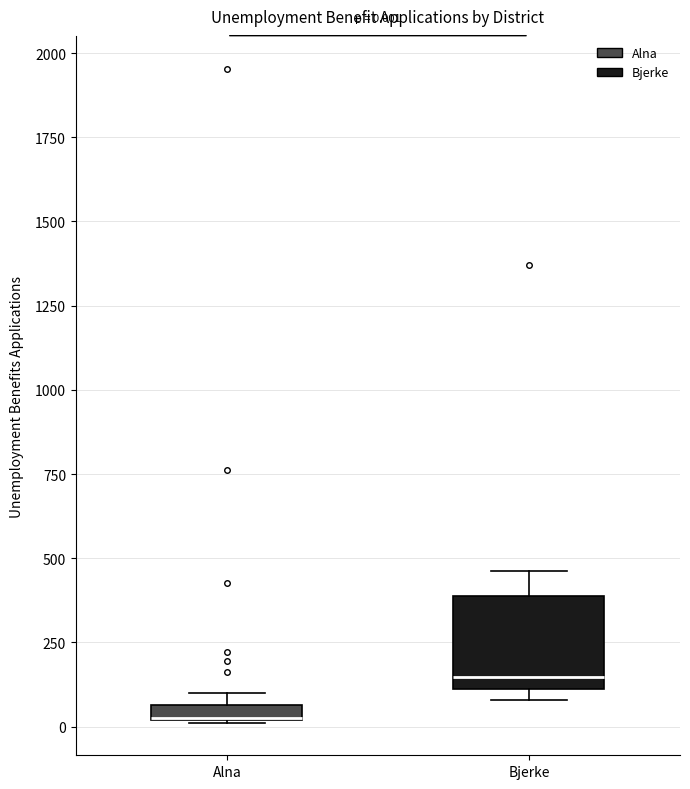

Comparing the boxes themselves (not the whiskers), which one is the tallest?

Bjerke